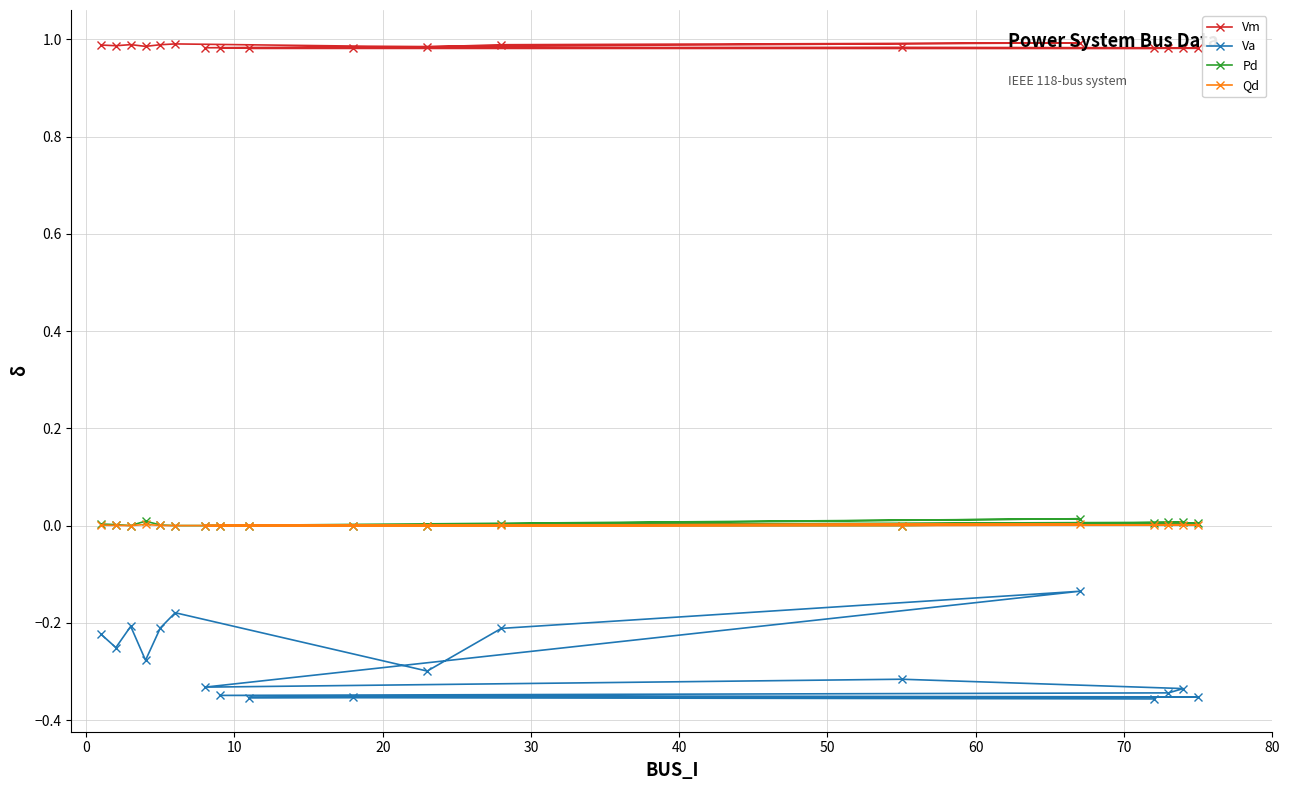

In Vm, how many points are lower than both neighbors (excluding endpoints)?

4